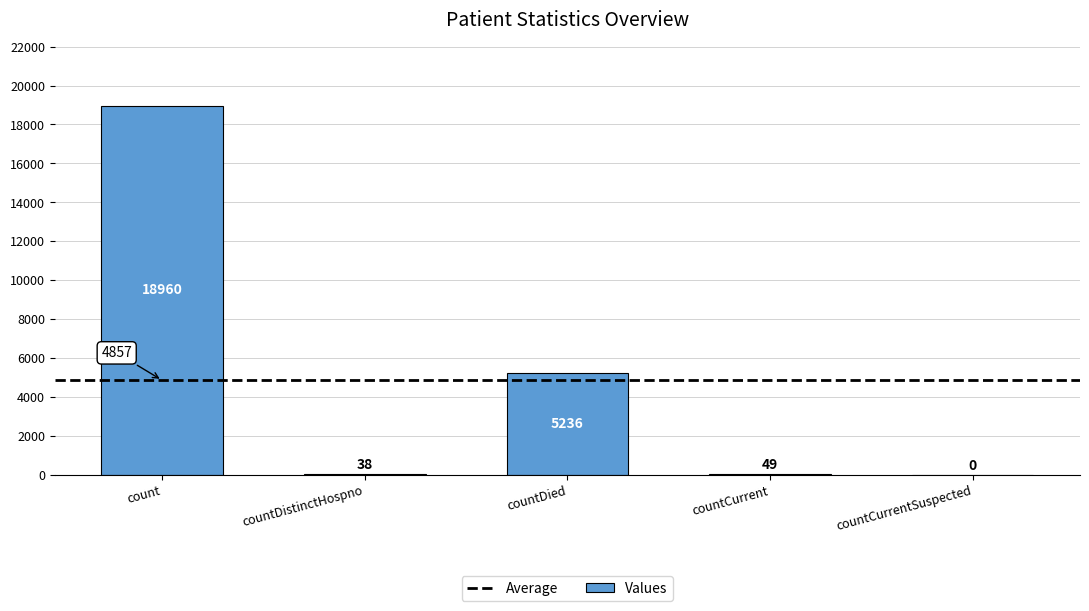

The value at count is 18960. True or false?

True